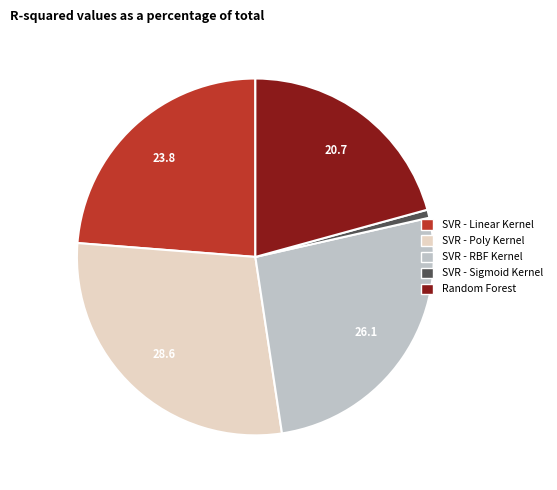

True or false: SVR - Poly Kernel accounts for 29% of the total.

True